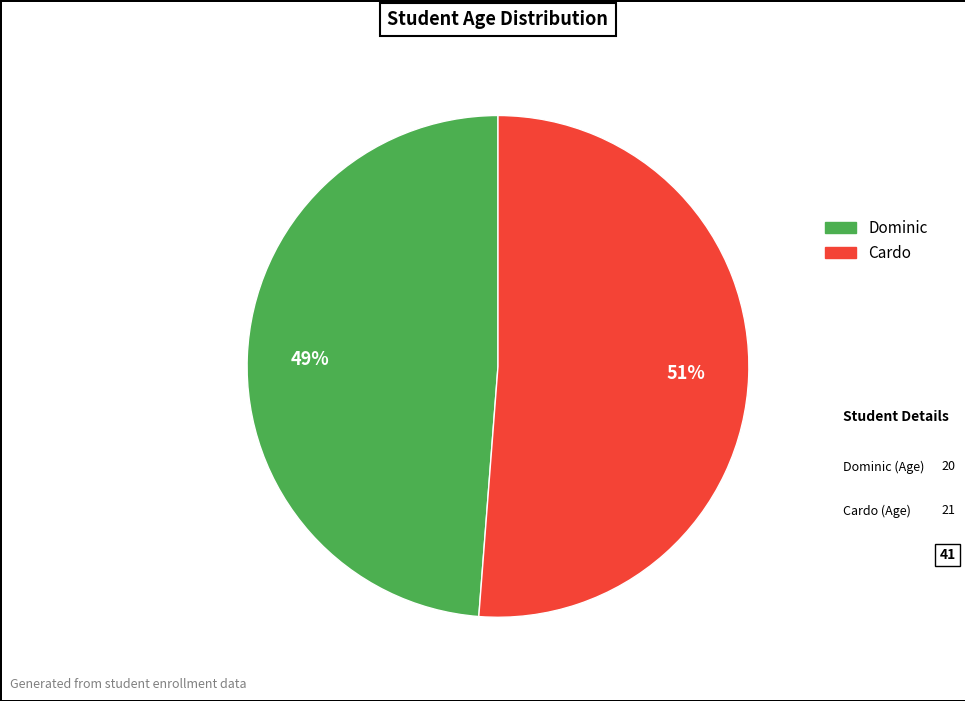

How many slices are in this pie chart?

2